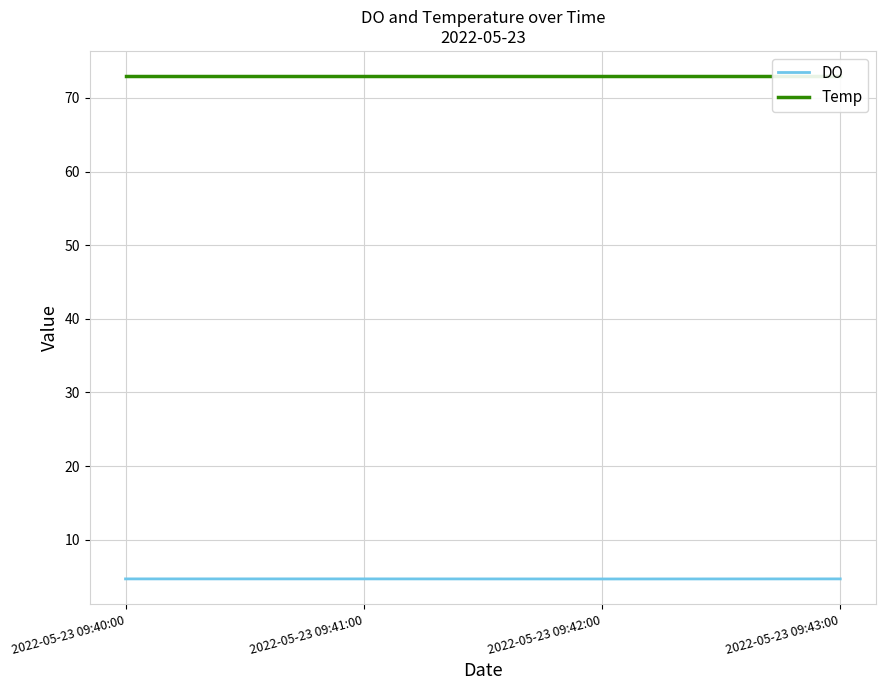

At which category is the sum across all series the highest?

2022-05-23 09:40:00